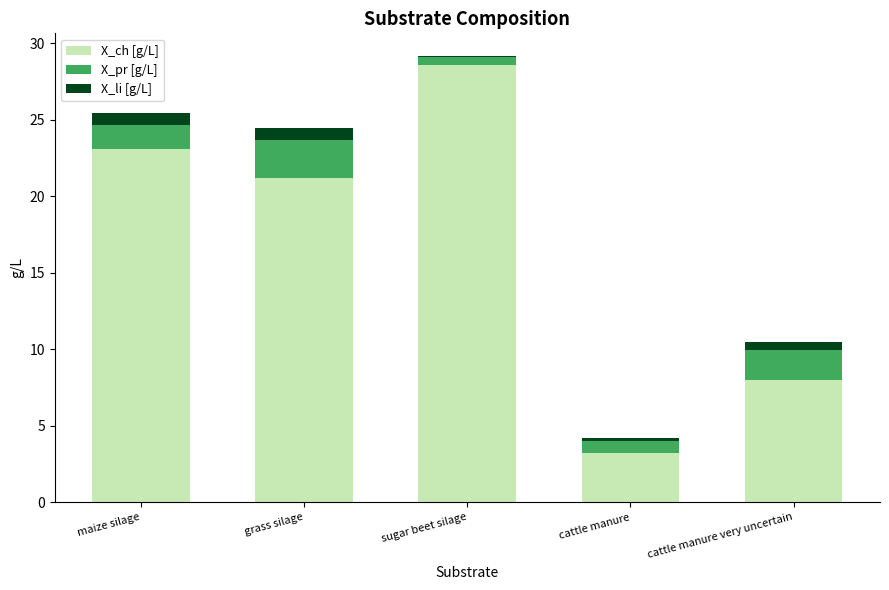

At which category is the sum across all series the highest?

sugar beet silage